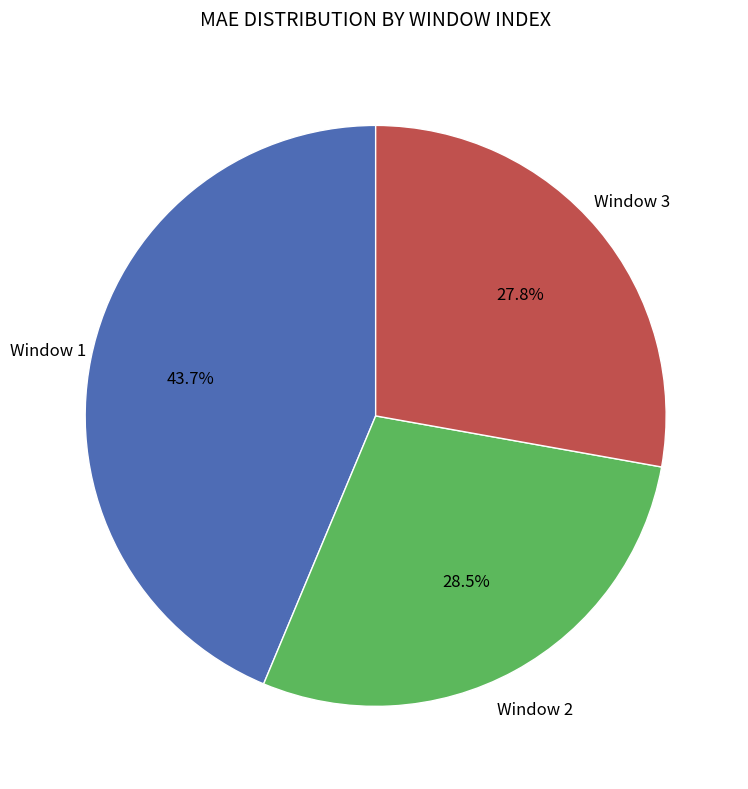

To the nearest percent, what is the difference between the largest and smallest slice percentages?

16%